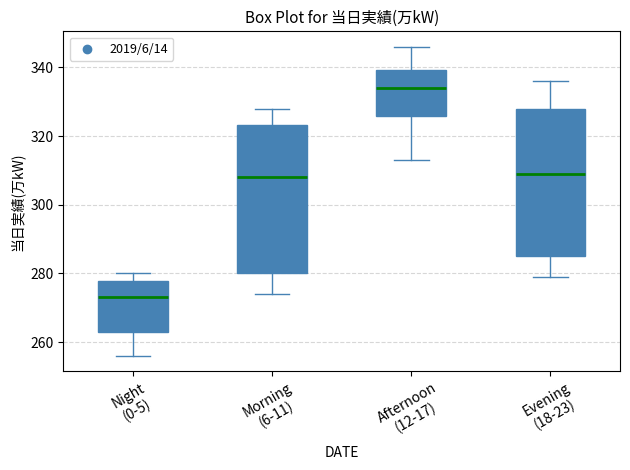

Reading left to right, read every box against the y-axis: the position of its median line, the range the box covers, and the ends of its whiskers. The values are not printed on the chart, so give them approximately, as read against the axis.

Night (0-5): median 274, box 264 to 278, whiskers 256 to 280
Morning (6-11): median 308, box 280 to 324, whiskers 274 to 328
Afternoon (12-17): median 334, box 326 to 340, whiskers 314 to 346
Evening (18-23): median 310, box 286 to 328, whiskers 280 to 336